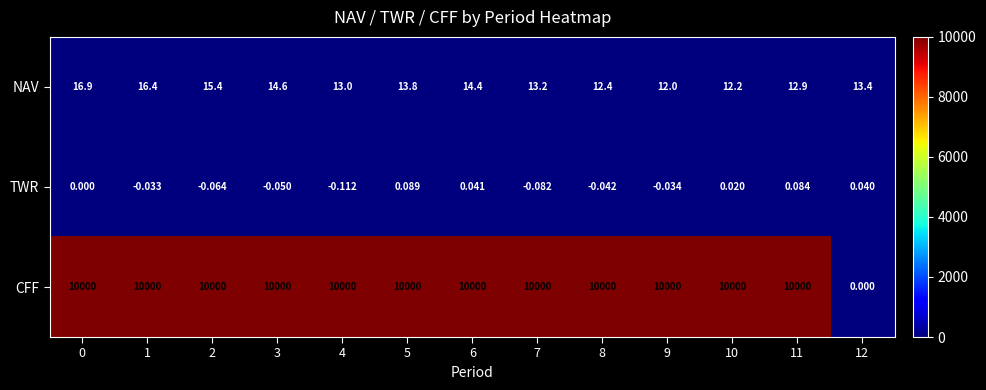

How many categories are shown in the chart?

13